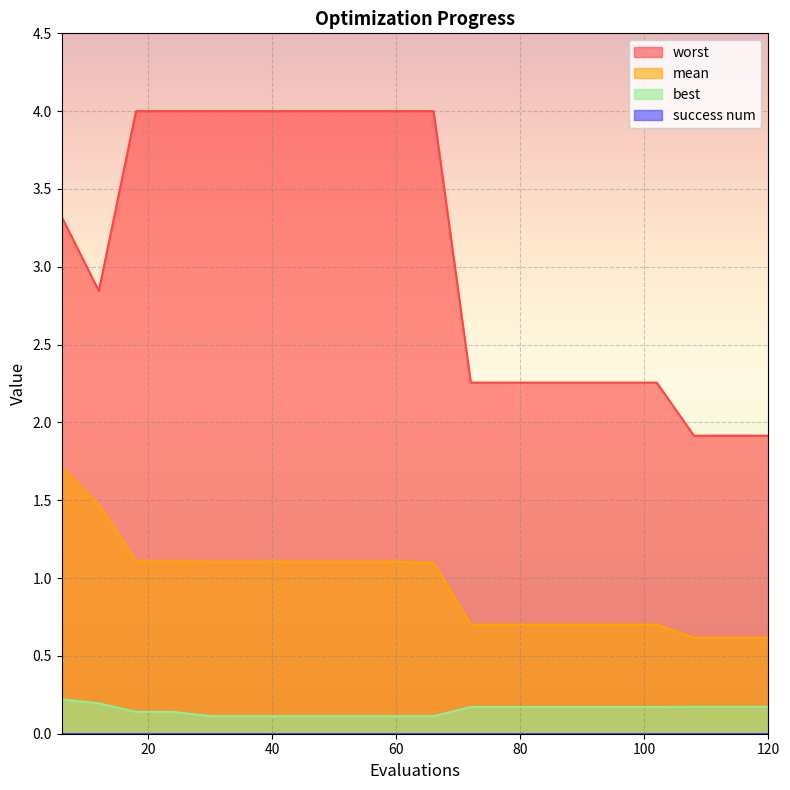

How many data points does each series have?

20